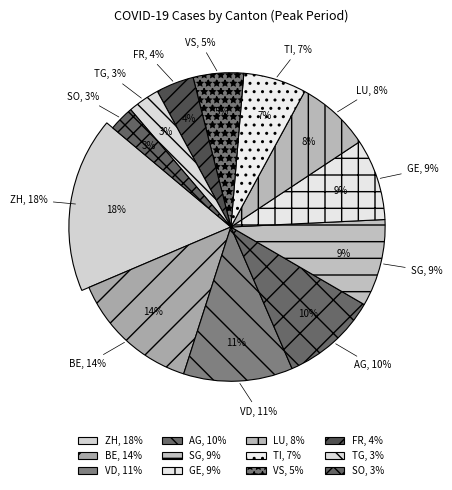

Is it true that AG is 5% of the pie?

False